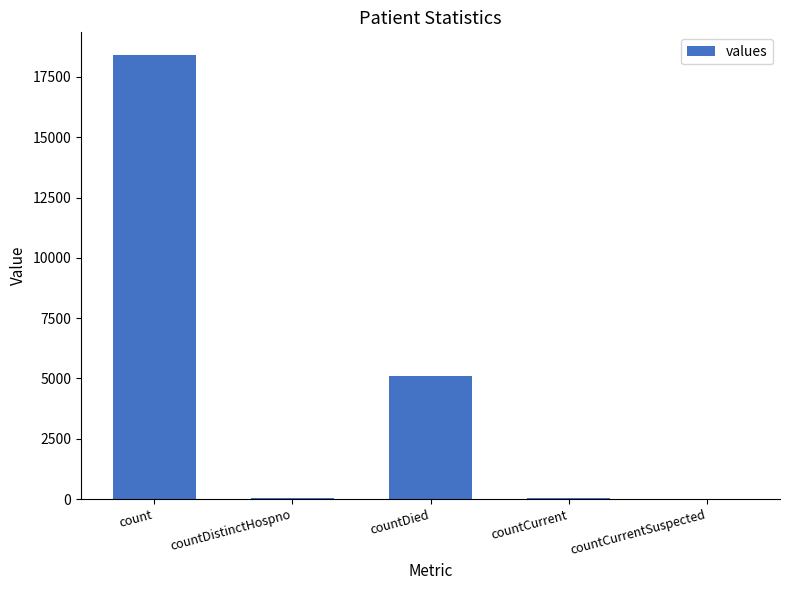

Which category has the highest value across all series?

count